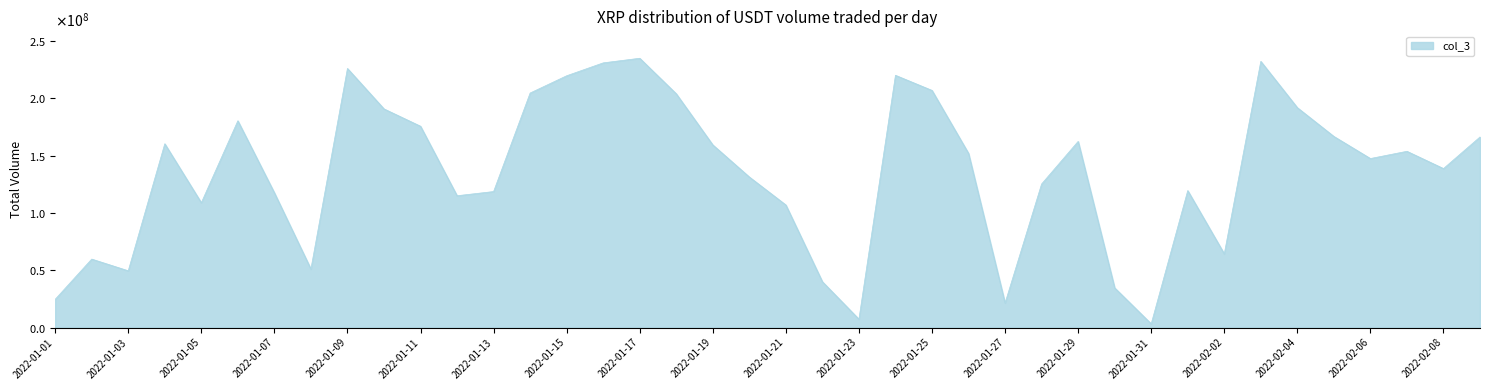

Does the chart display data point markers on the line(s)?

No